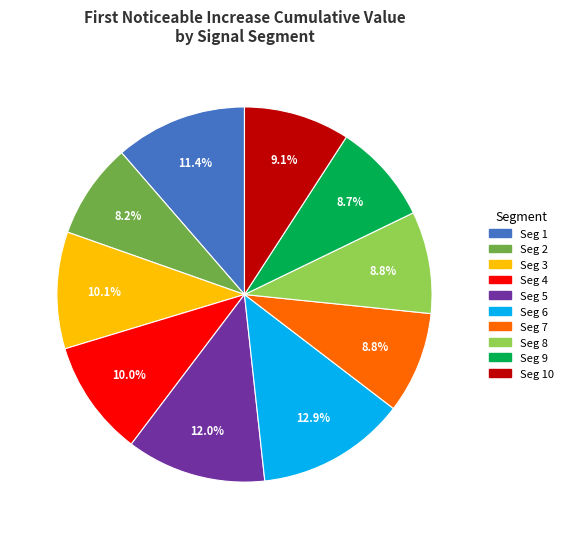

How many segments does this pie chart have?

10